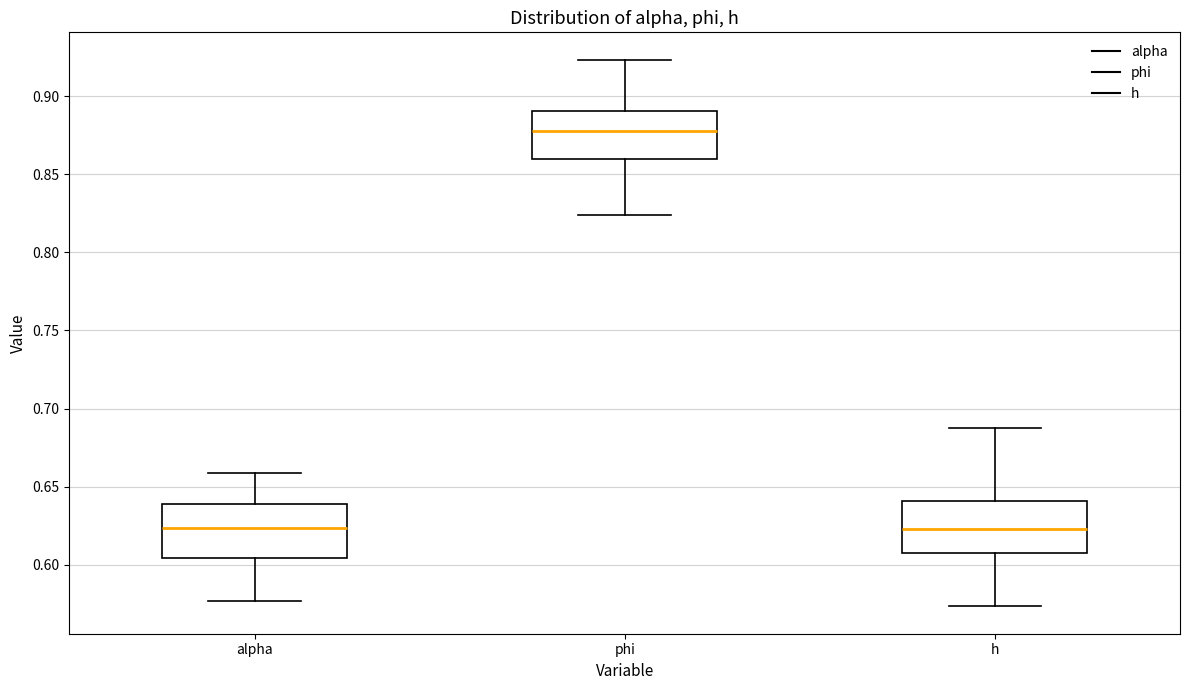

Reading left to right, read every box against the y-axis: the position of its median line, the range the box covers, and the ends of its whiskers. The values are not printed on the chart, so give them approximately, as read against the axis.

alpha: median 0.625, box 0.605 to 0.640, whiskers 0.575 to 0.660
phi: median 0.880, box 0.860 to 0.890, whiskers 0.825 to 0.925
h: median 0.625, box 0.605 to 0.640, whiskers 0.575 to 0.685